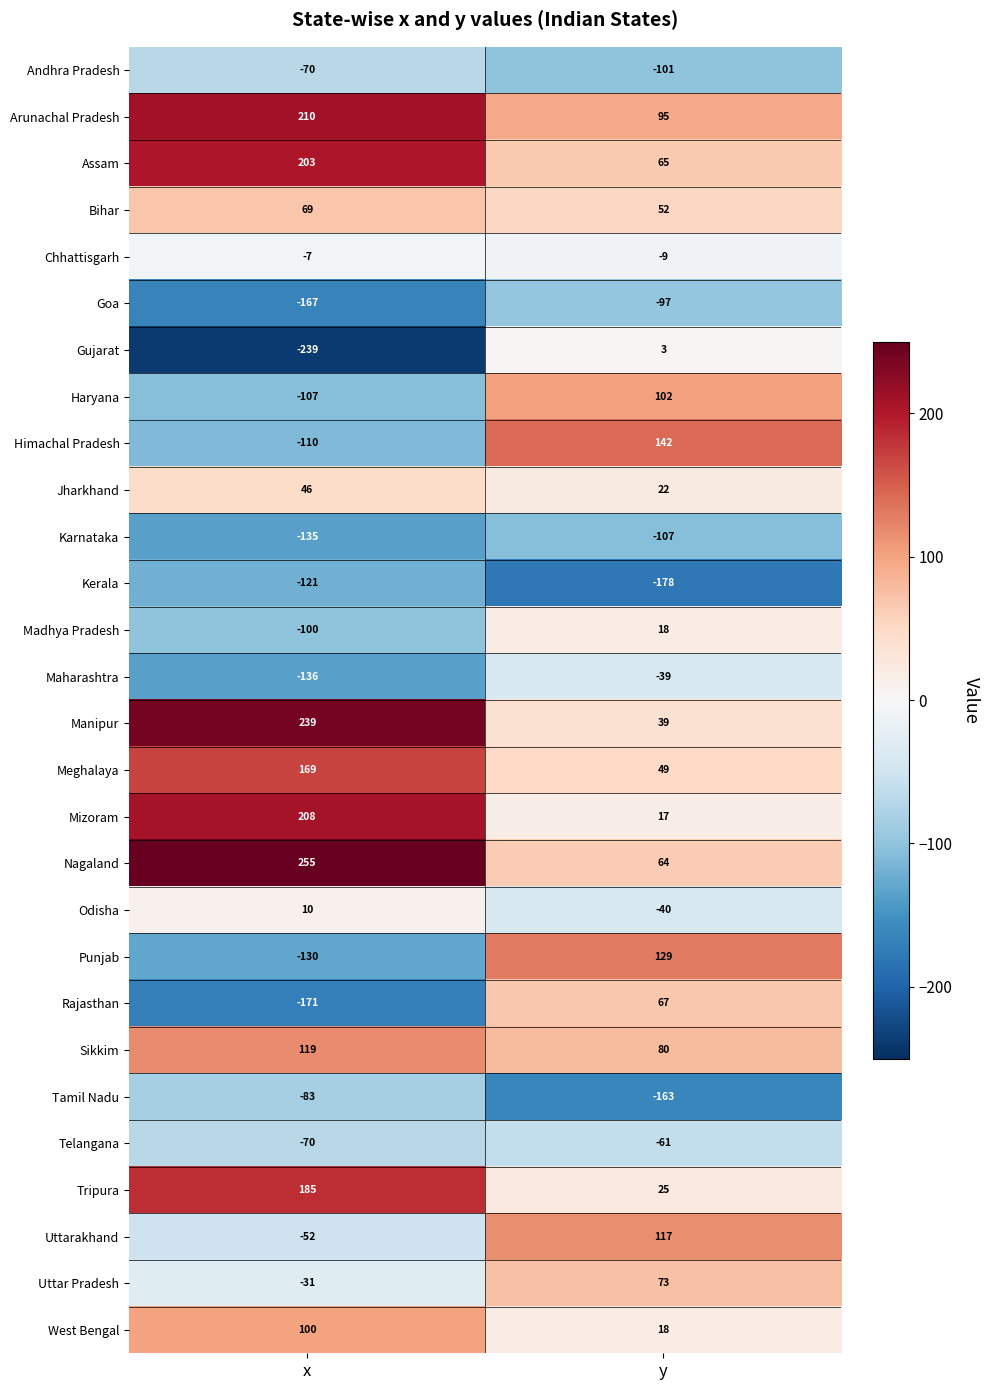

At which category does the chart reach its peak across all series?

x